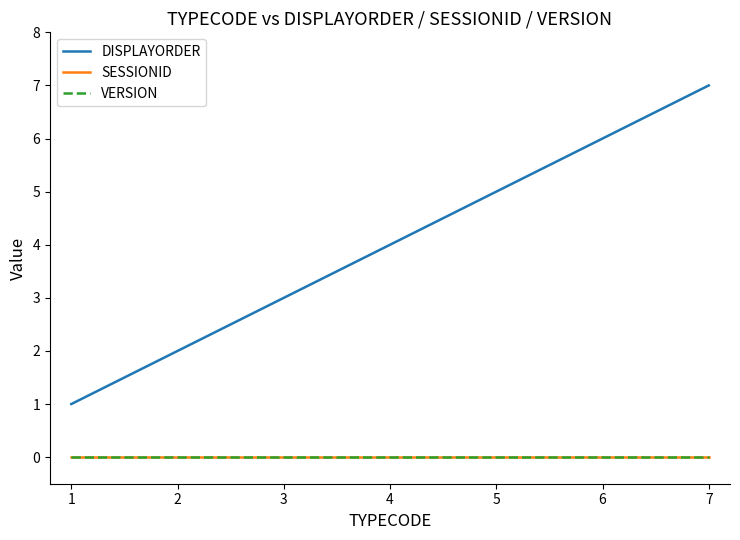

Read the DISPLAYORDER value at 2.

2